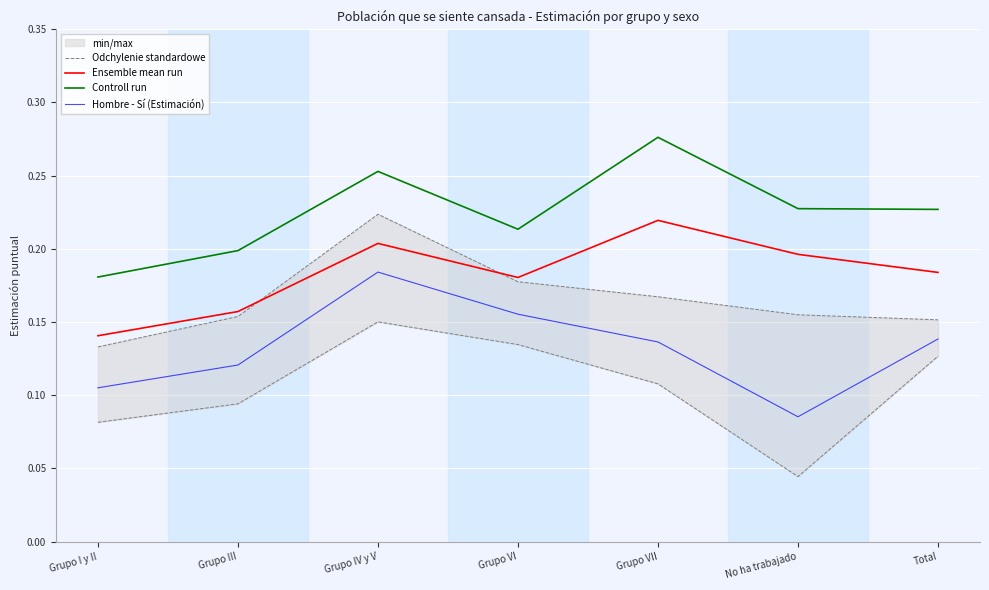

What is the spread (max minus min) of values at No ha trabajado?

0.2